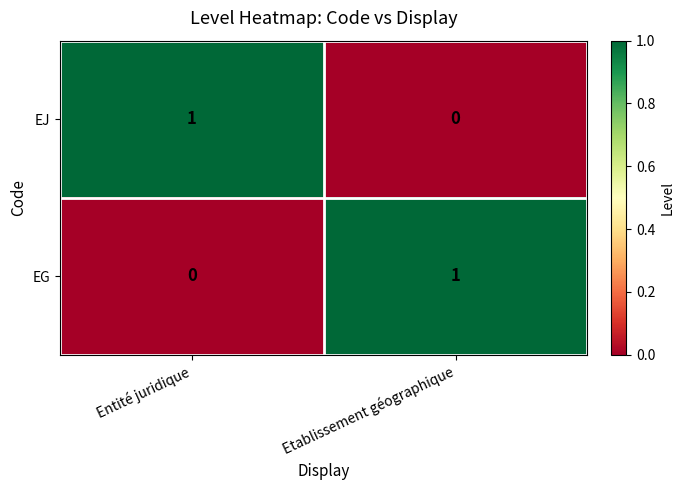

At Entité juridique, list the series in order from smallest to largest.

EG, EJ